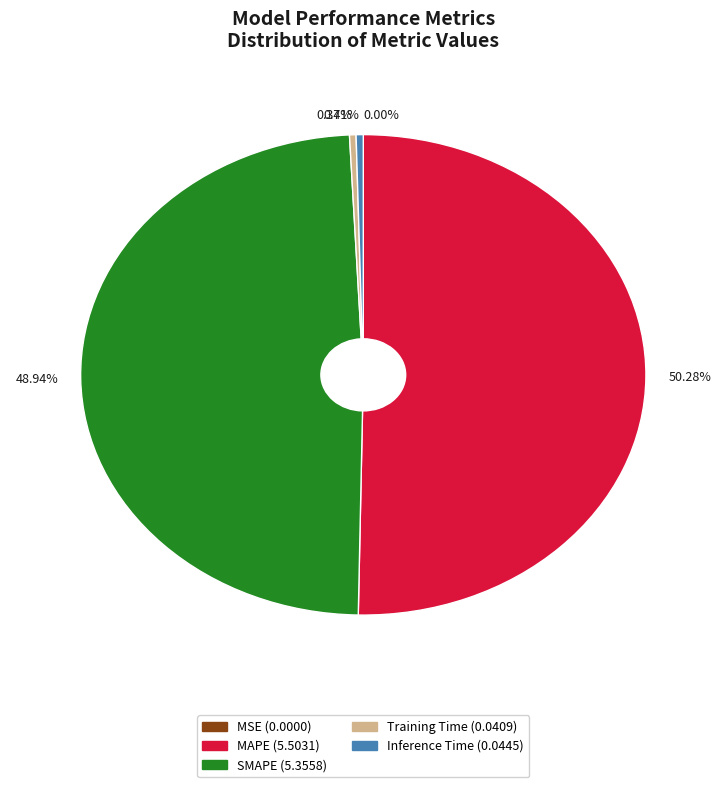

Between 48.94% and 50.28%, which is larger?

50.28%